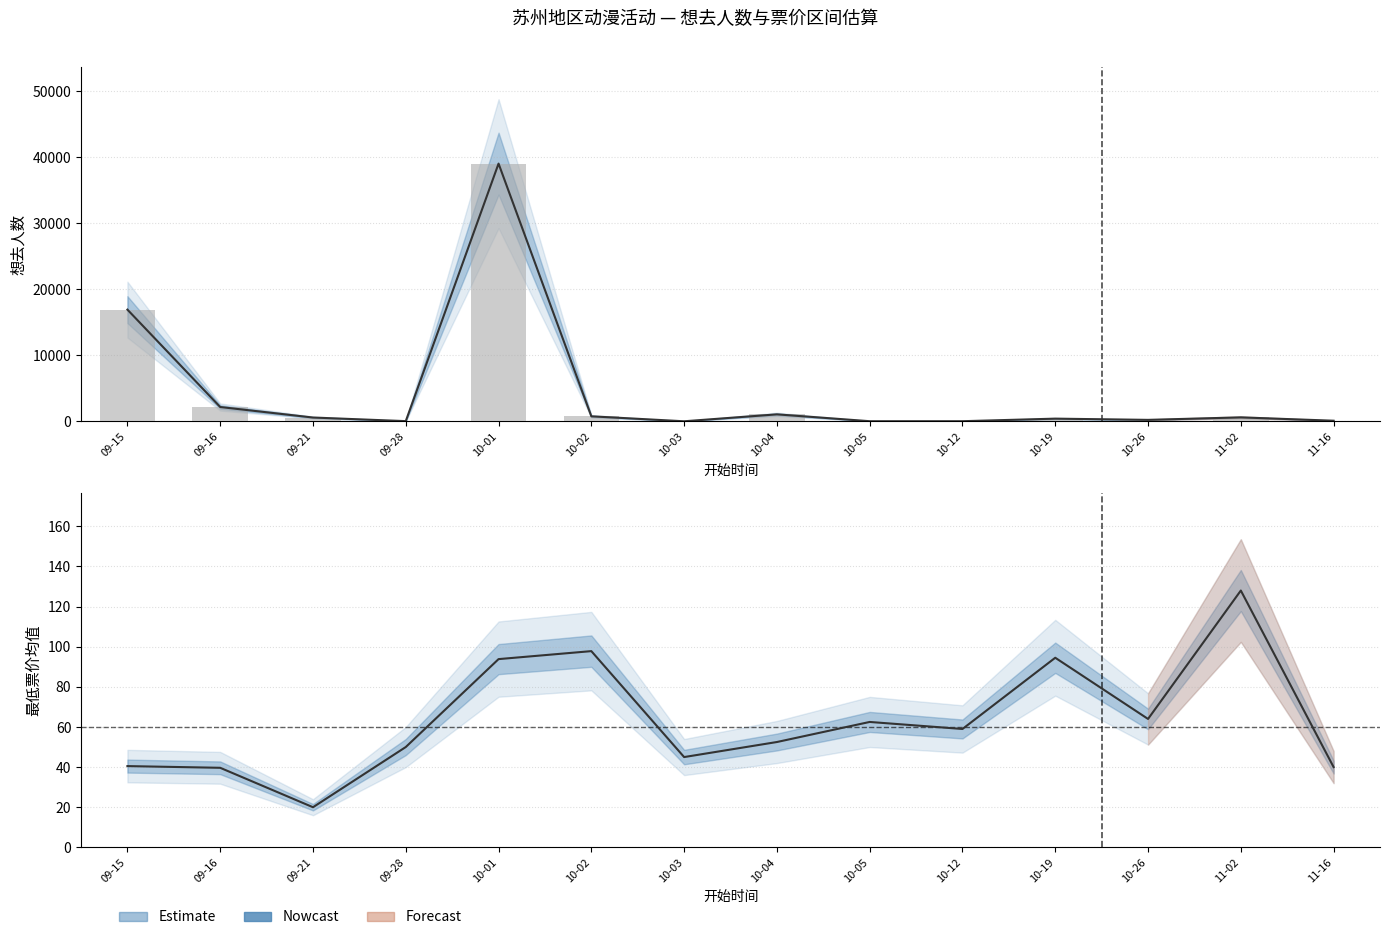

Which has a higher value, 11-16 or 10-19?

10-19